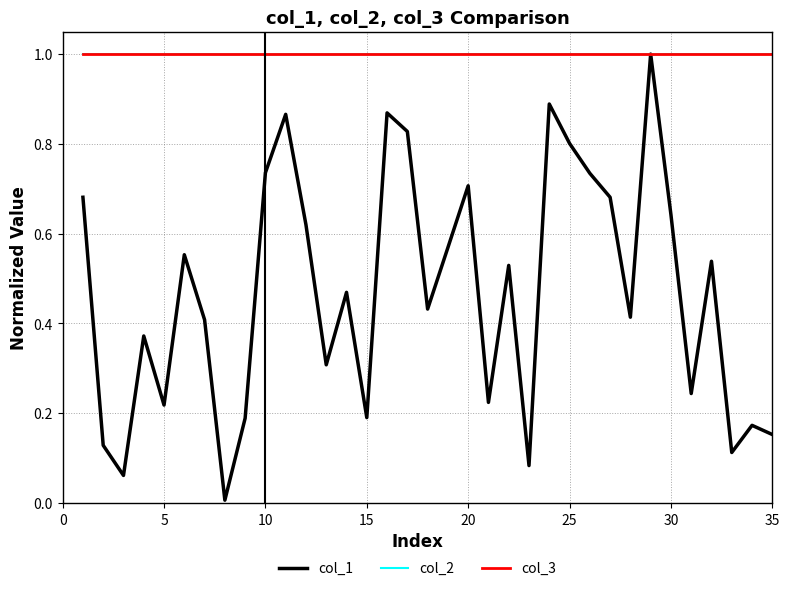

What is the sum of all col_3 values?

35.0